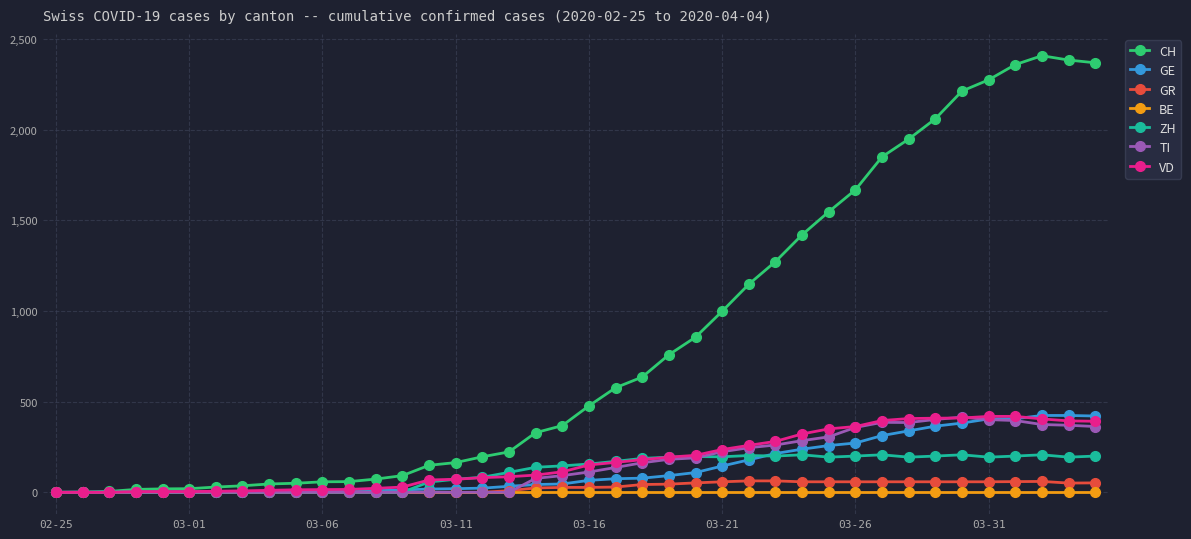

Which series has the largest total across all categories?

CH